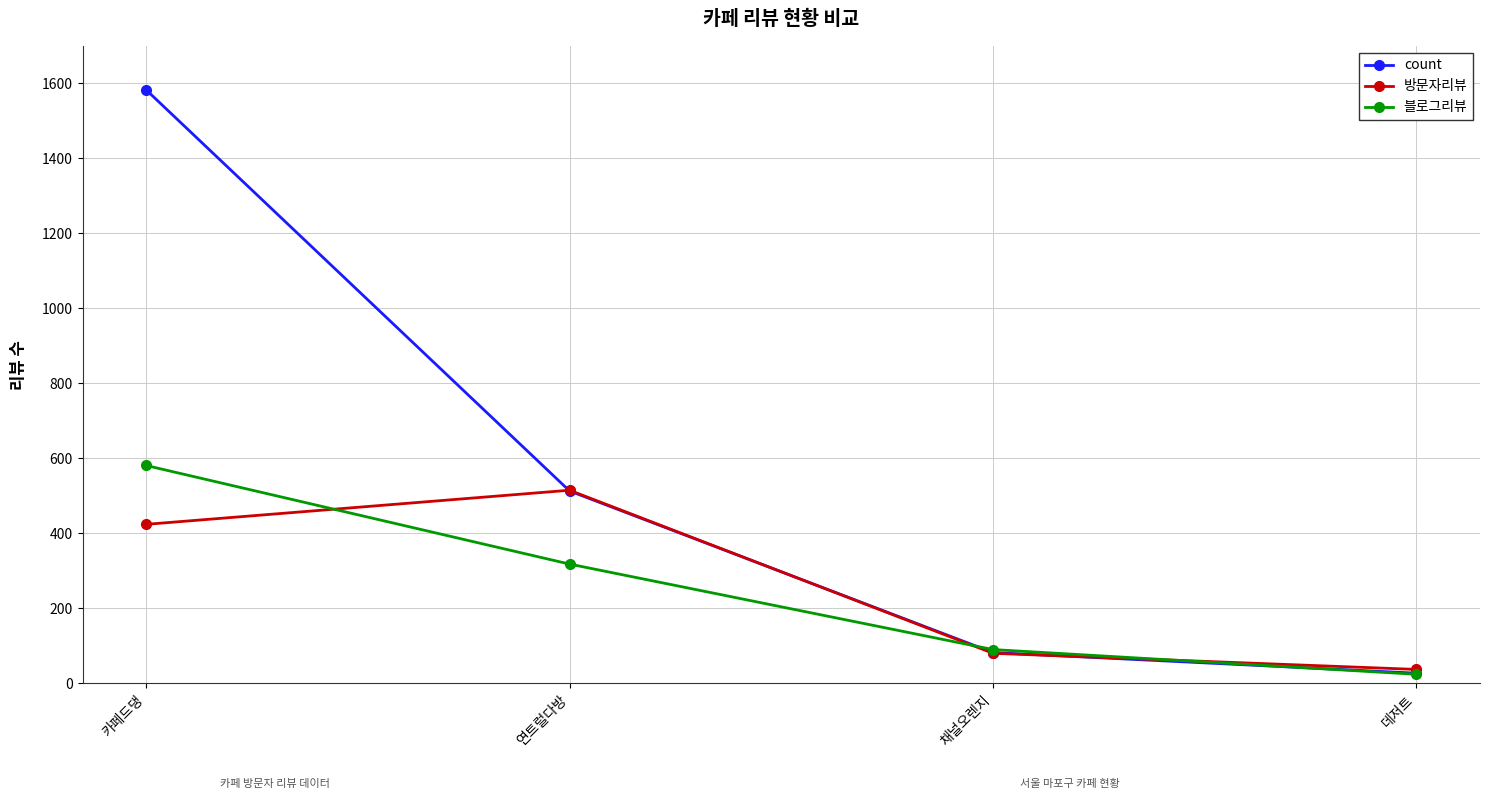

How many lines are shown in the chart?

3